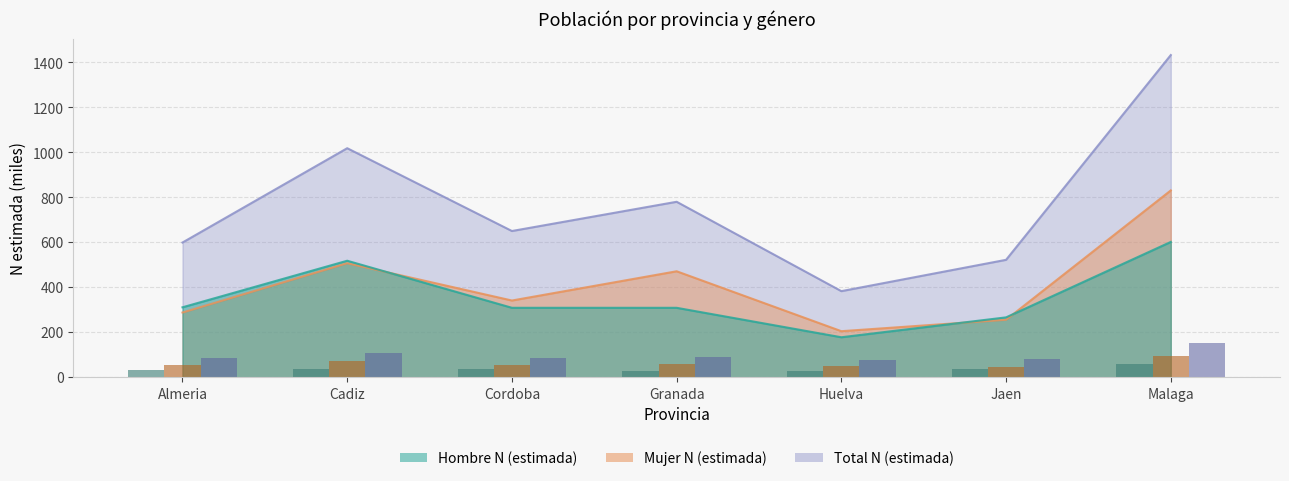

At which category does the chart reach its minimum across all series?

Huelva